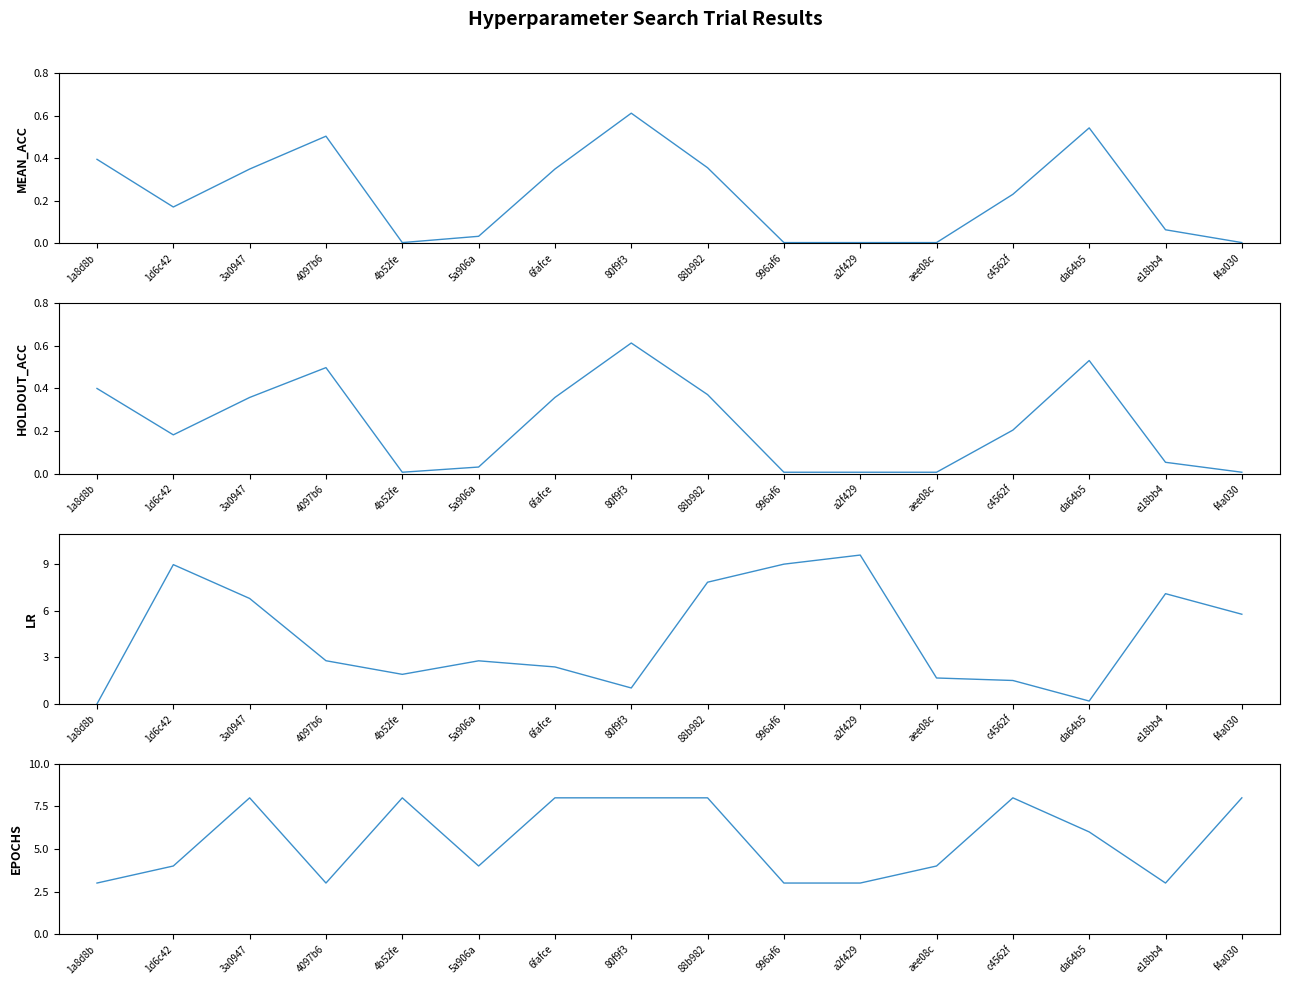

How many data points in config.epochs are above 6?

7